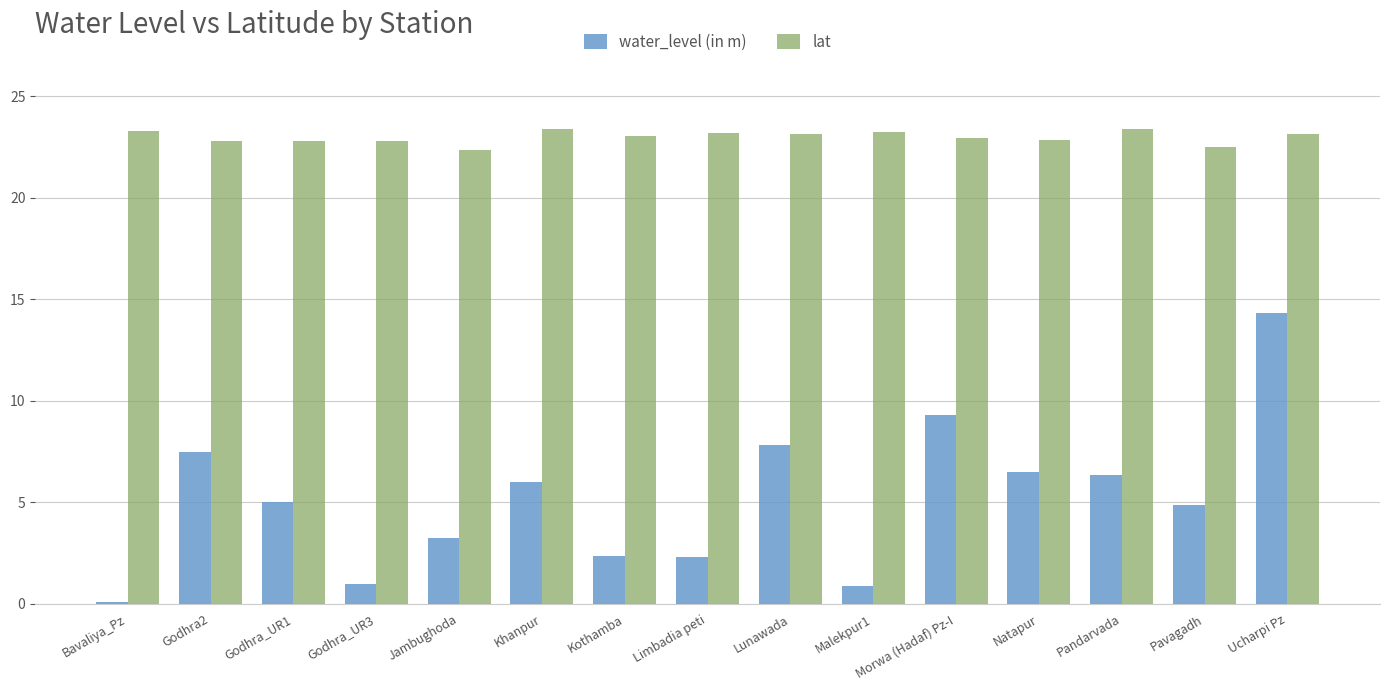

What is the difference between the maximum and second lowest values in the lat series?

0.9